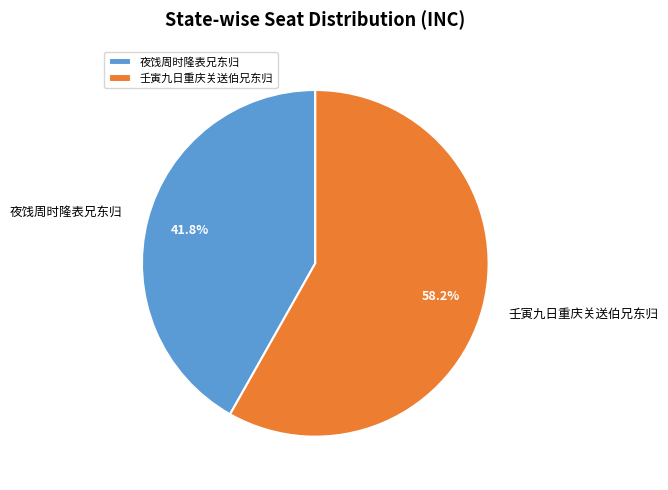

Does 夜饯周时隆表兄东归 account for over 50% of the chart?

No